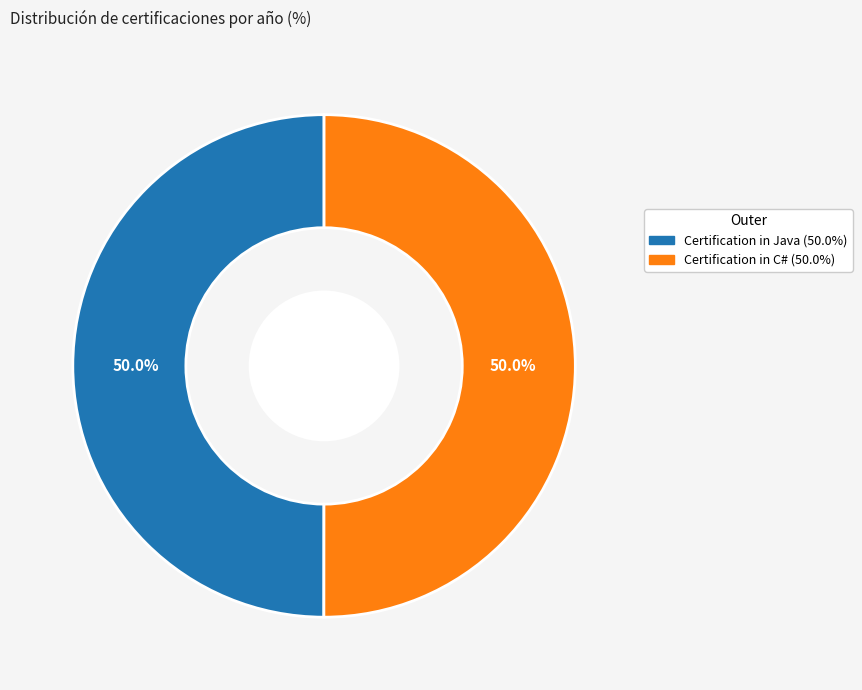

Combined, what portion of the pie is Certification in C# and Certification in Java?

100.0%